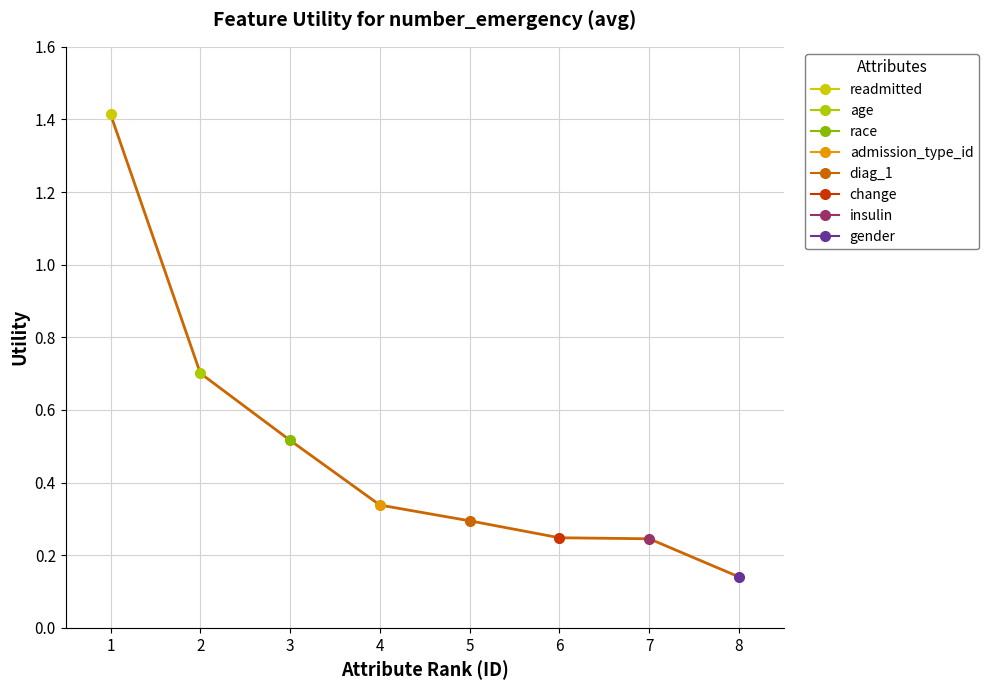

Which category has the lowest value across all series?

8